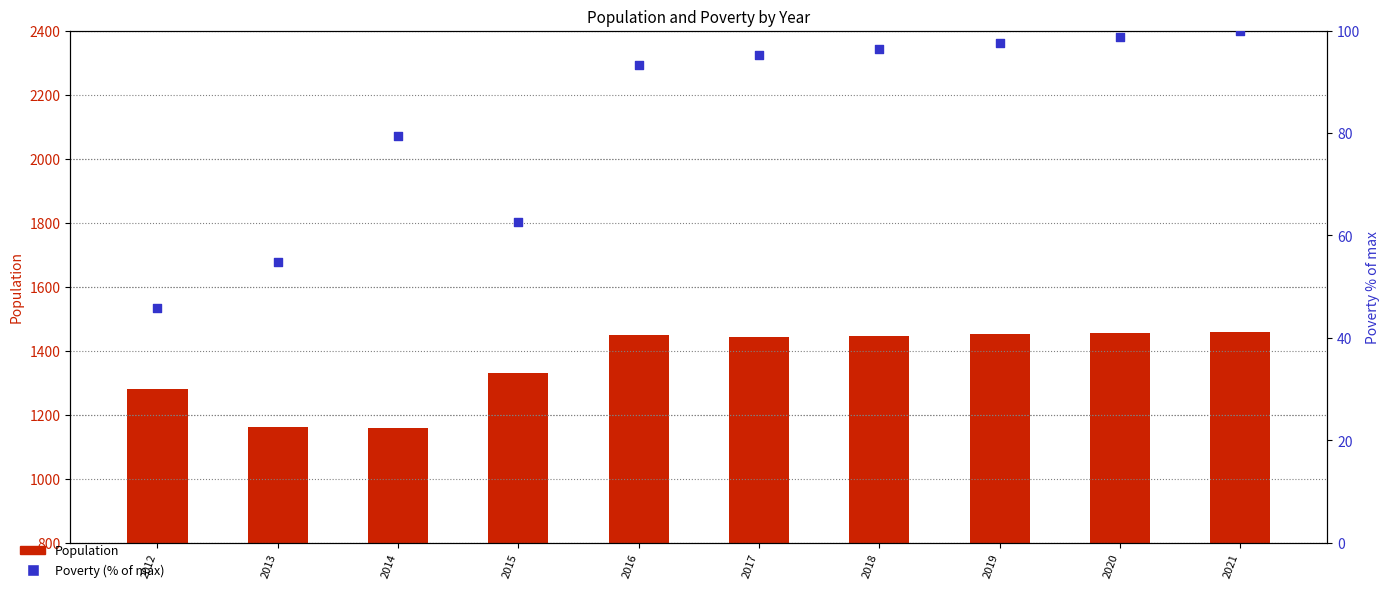

What are all the series names shown in the legend?

Population, Poverty (% of max)